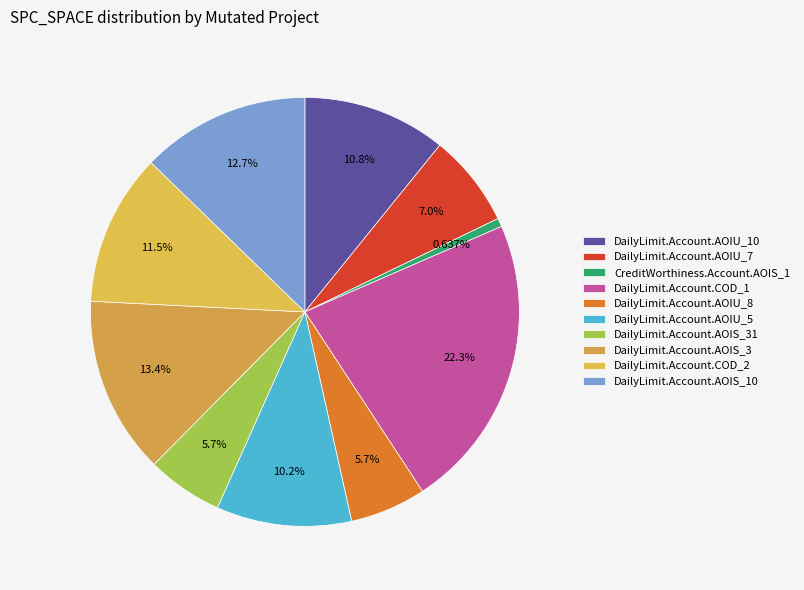

How many slices are in this pie chart?

10